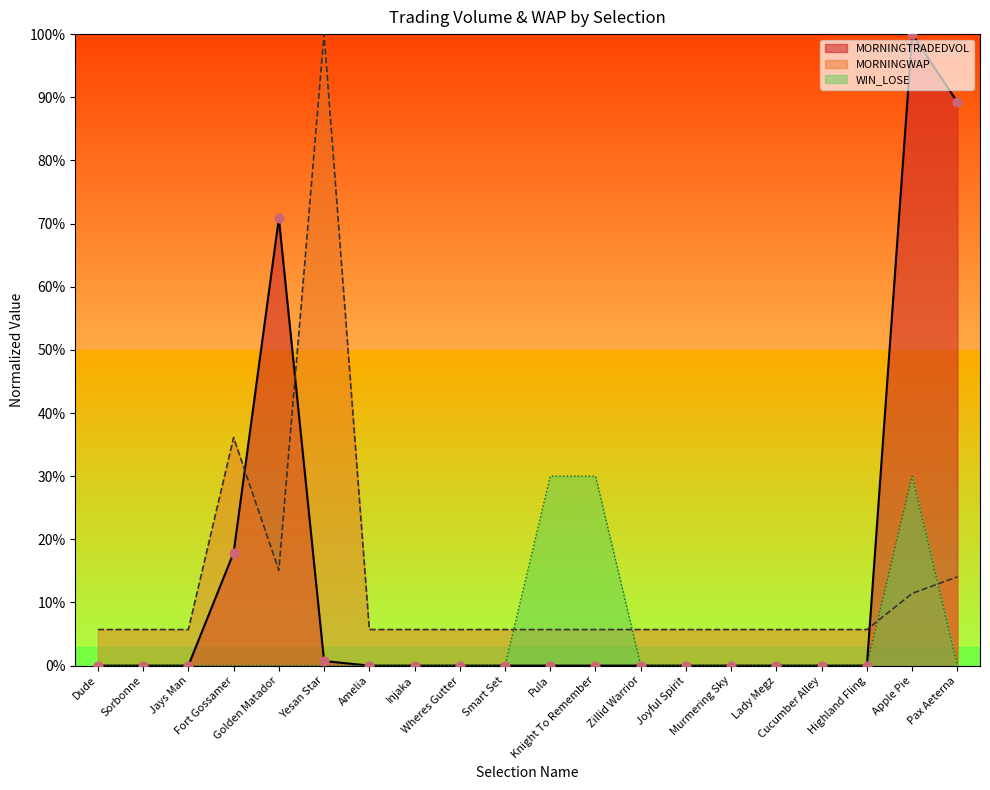

Which series has the largest Y range (max minus min)?

MORNINGTRADEDVOL